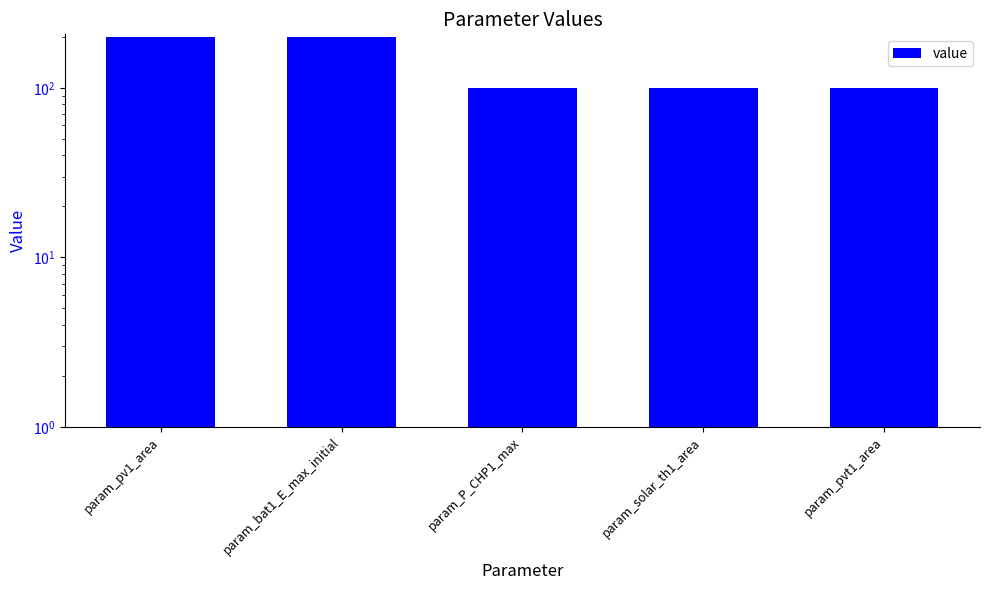

Count the values in the range 100 to 200.

5